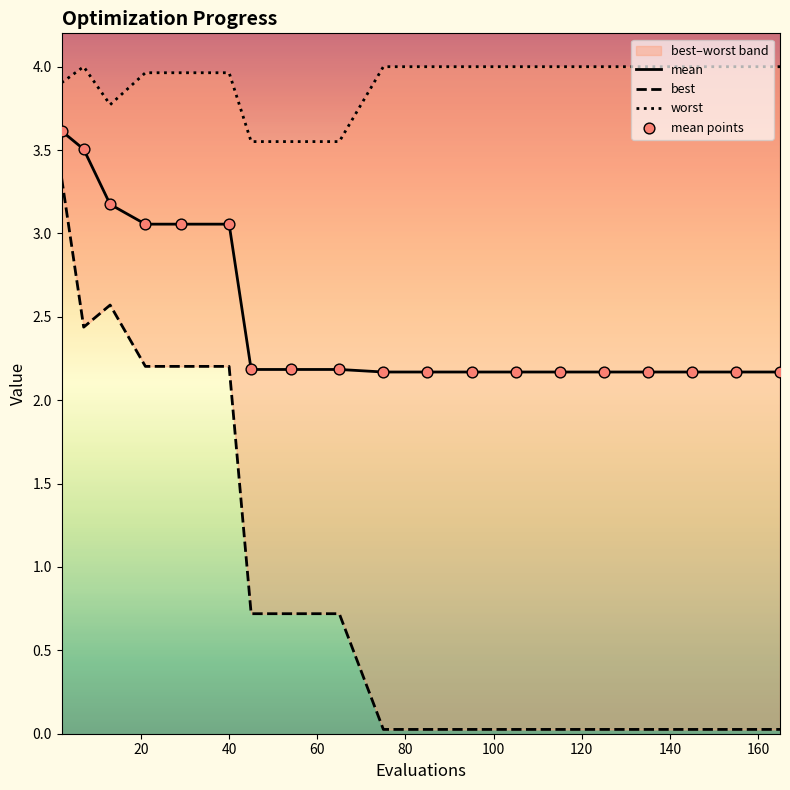

Which series contains the highest Y value?

worst